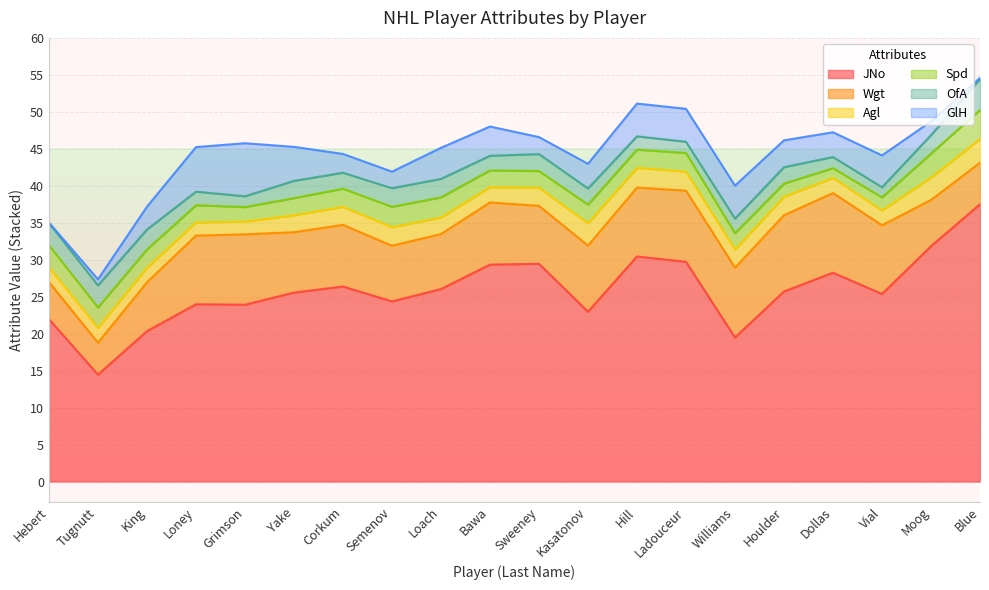

The GlH series shows 4 at Kasatonov. True or false?

True